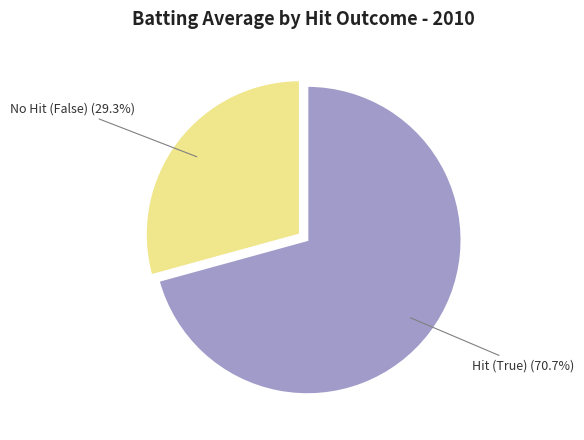

Is there any slice that represents more than half of the pie?

Yes